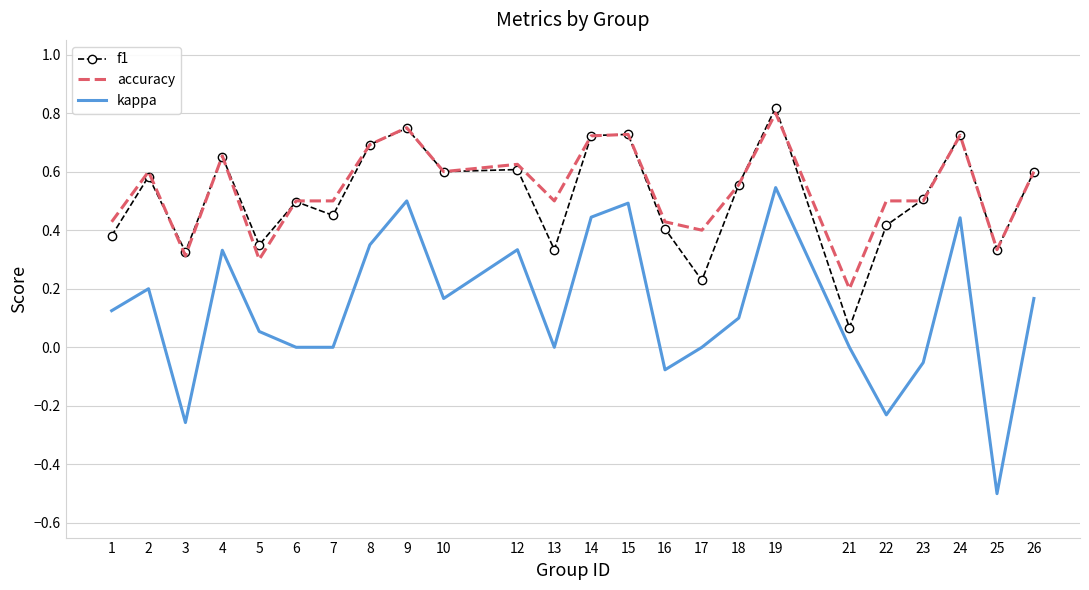

What are all the series names shown in the legend?

f1, accuracy, kappa